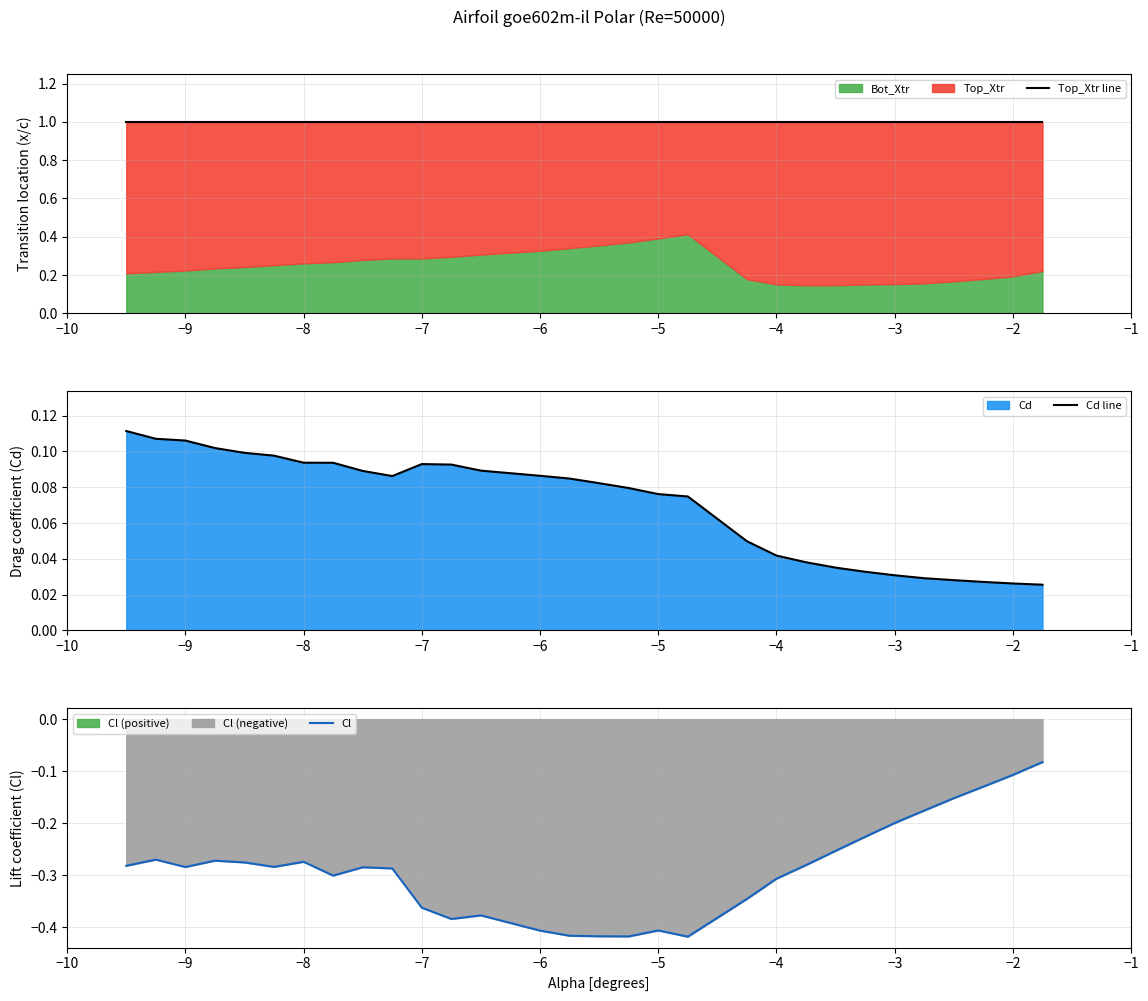

Is it true that Cl equals -0.3 at −3?

False